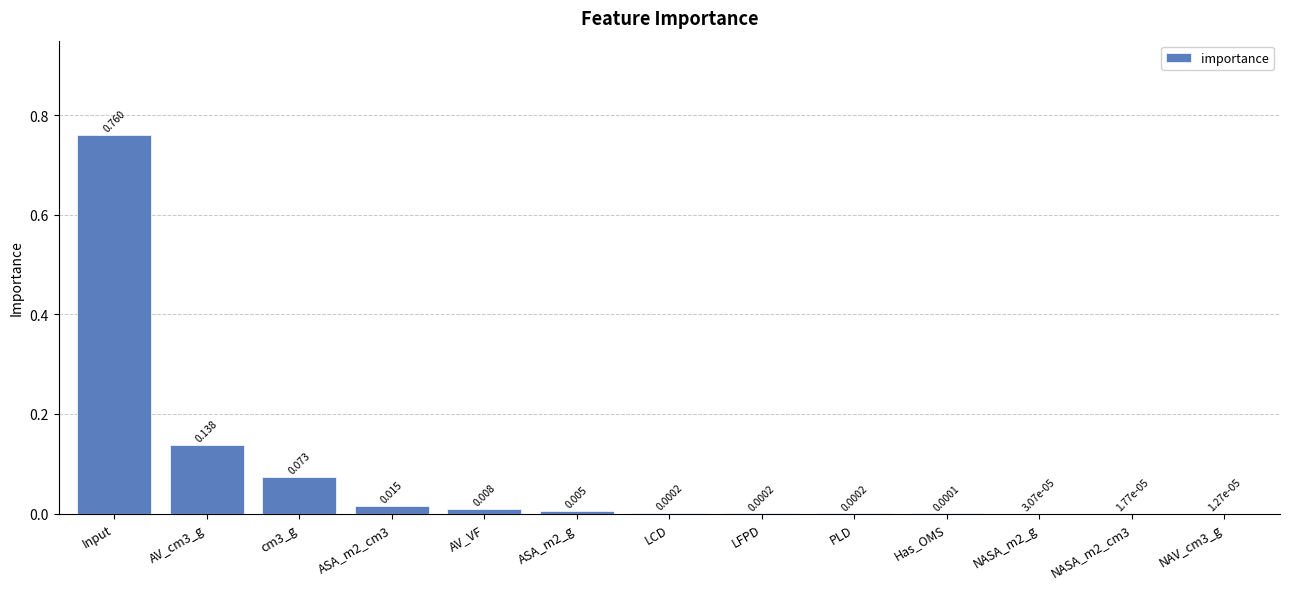

Which has a higher value, PLD or NAV_cm3_g?

PLD